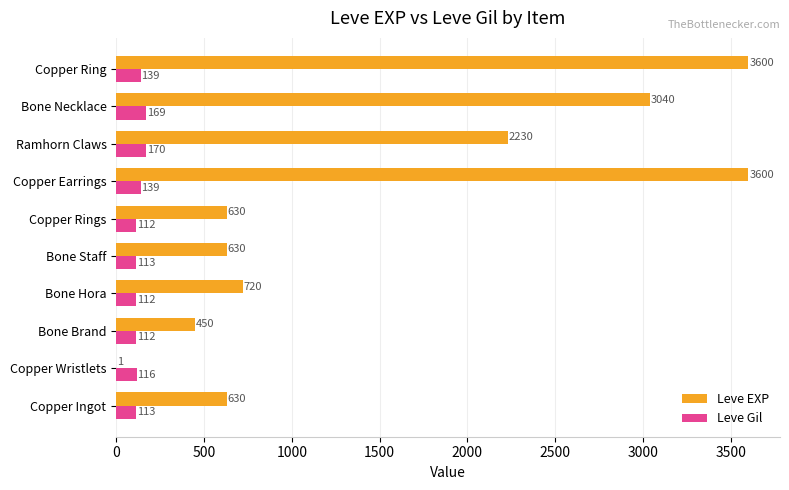

At which label is Leve EXP closest to 1800?

Ramhorn Claws